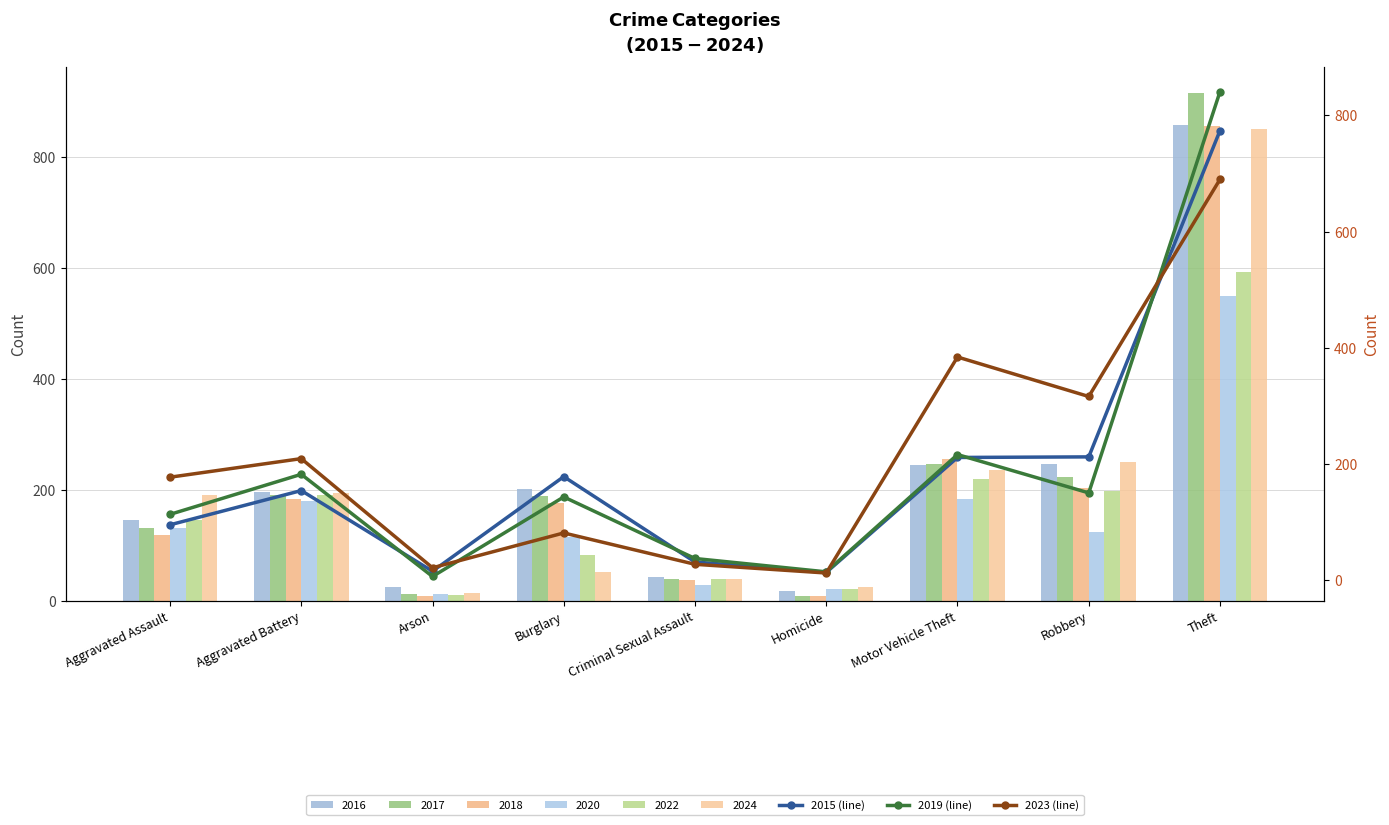

What is the minimum value shown in the chart?

6